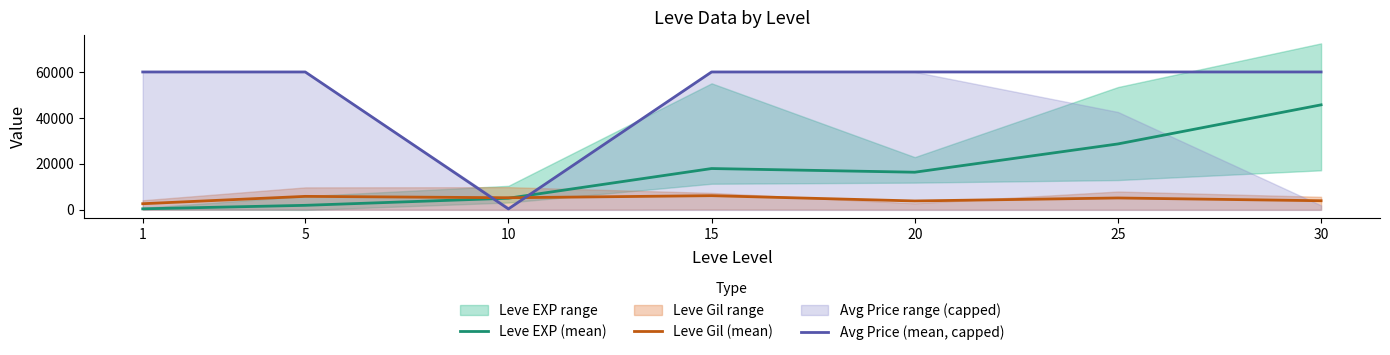

Reading left to right, transcribe all the data shown in this chart.

Leve EXP (mean): 1=480	5=2000	10=5090	15=18000	20=16400	25=28700	30=45700
Leve Gil (mean): 1=2700	5=5900	10=5300	15=6200	20=3900	25=5200	30=4000
Avg Price (mean, capped): 1=60000	5=60000	10=433	15=60000	20=60000	25=60000	30=60000